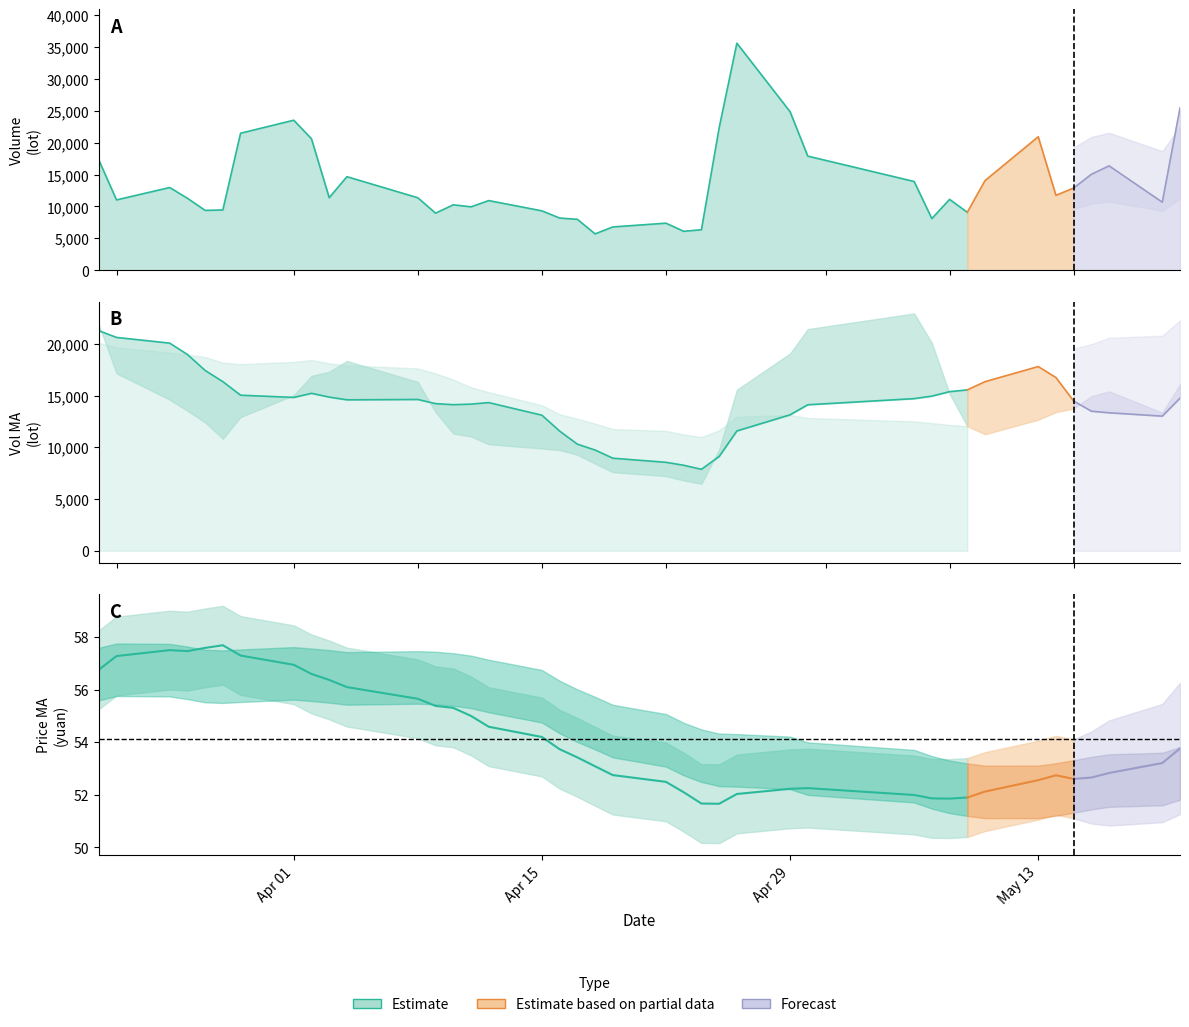

True or false: volume has more than 2 points higher than both neighbors.

True